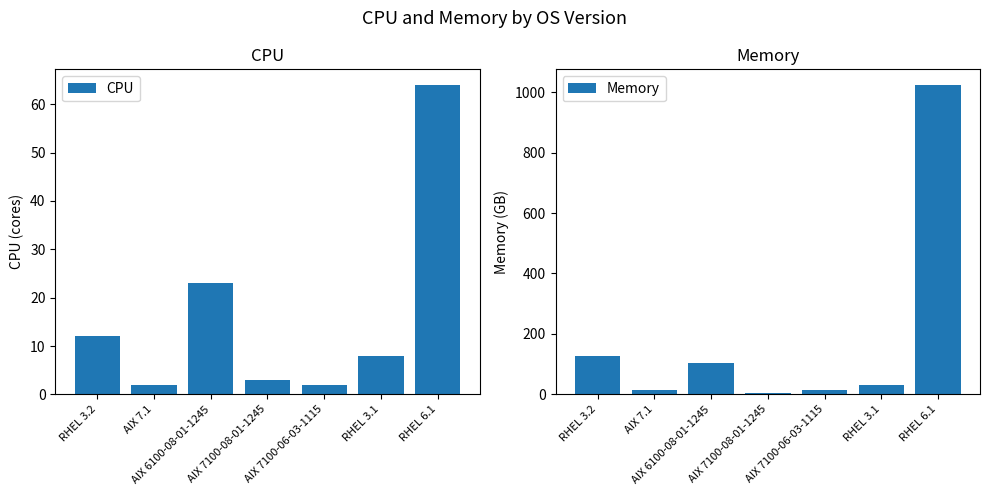

At which label does CPU first exceed 8?

RHEL 3.2